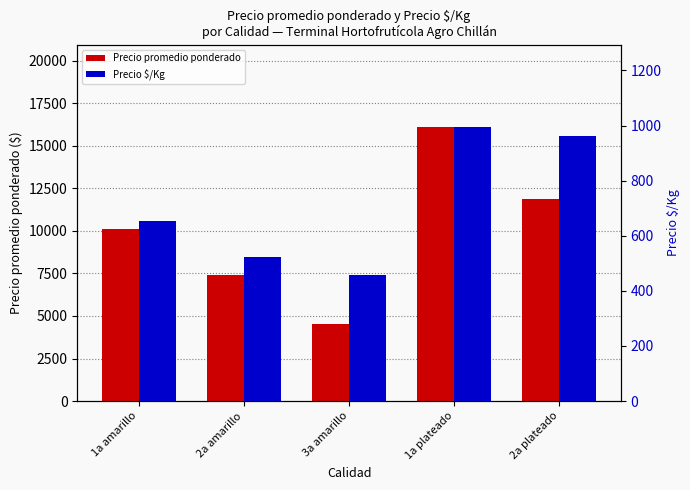

The Precio $/Kg series shows 1307 at 1a plateado. True or false?

False